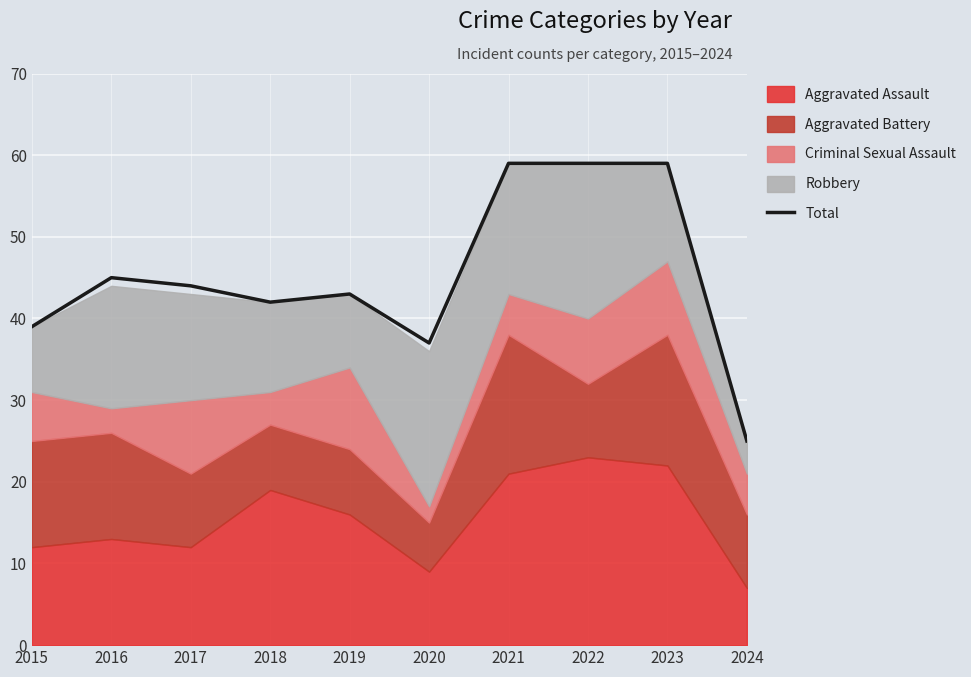

What is the ratio of the value at 2017 to the value at 2022?

0.7